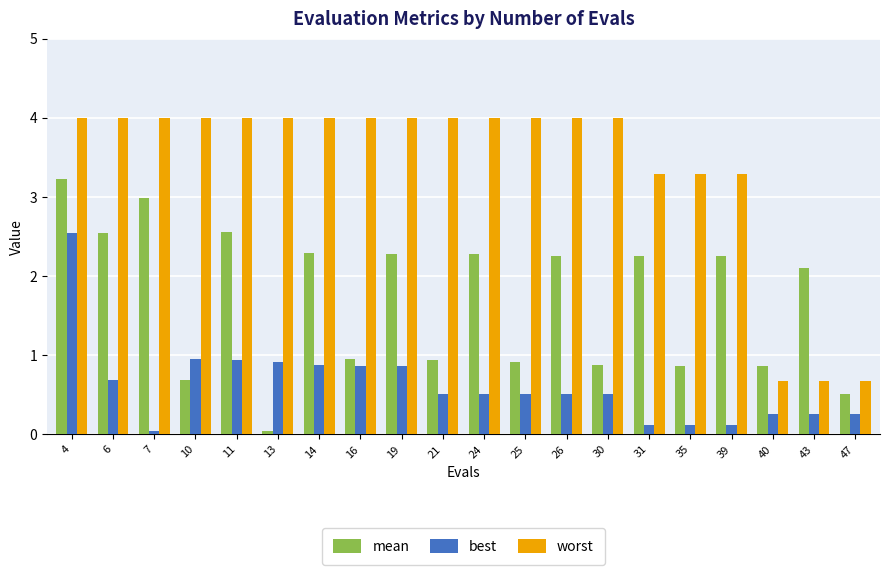

What is the difference between the maximum and minimum values in the mean series?

3.2